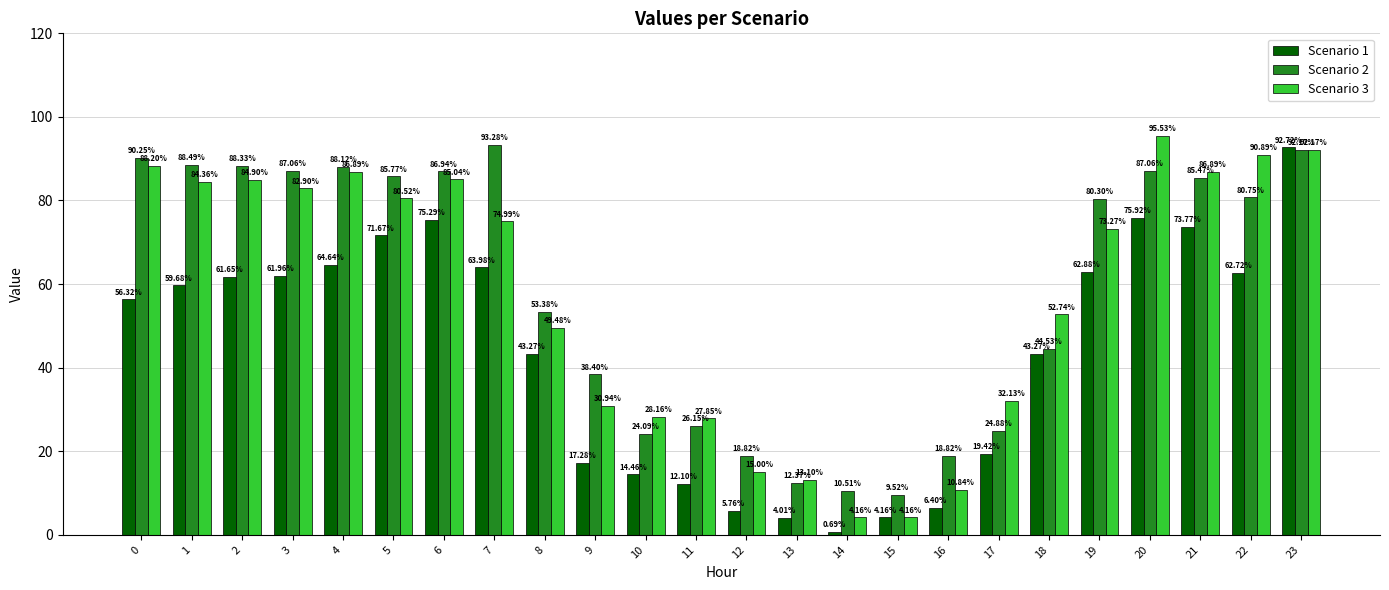

How many values in the Scenario 3 series exceed 74?

12